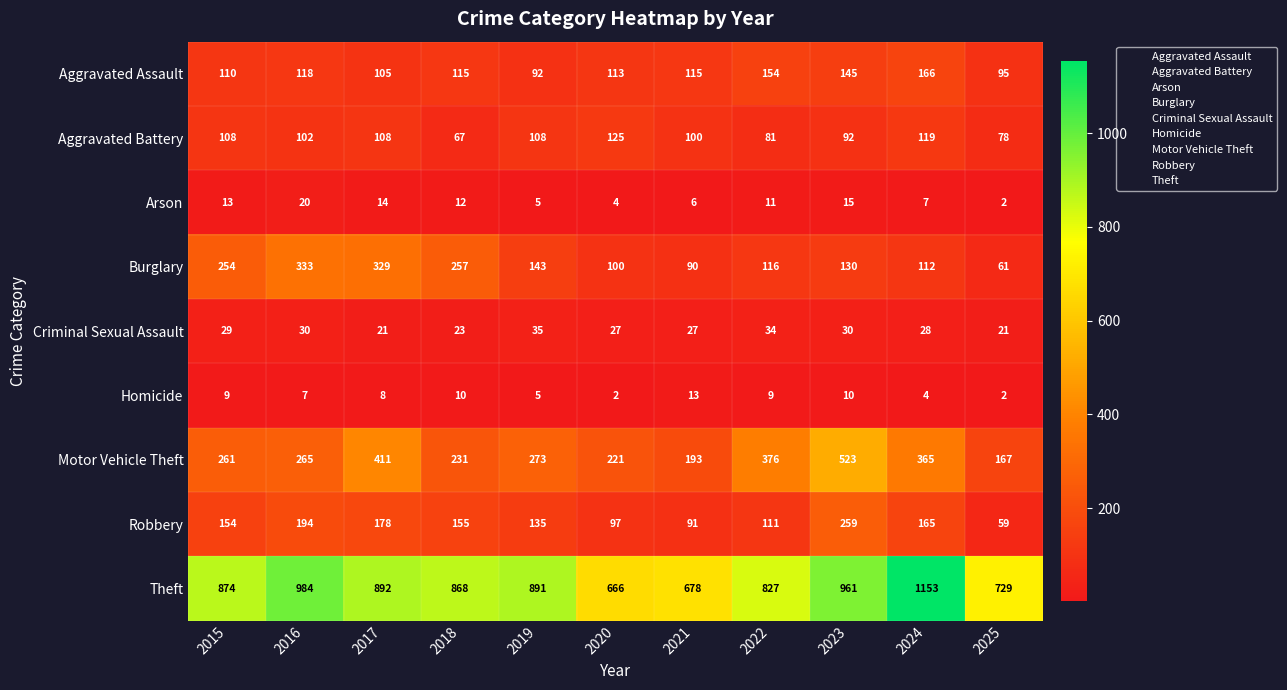

Which series changed the most between 2022 and 2023?

Robbery